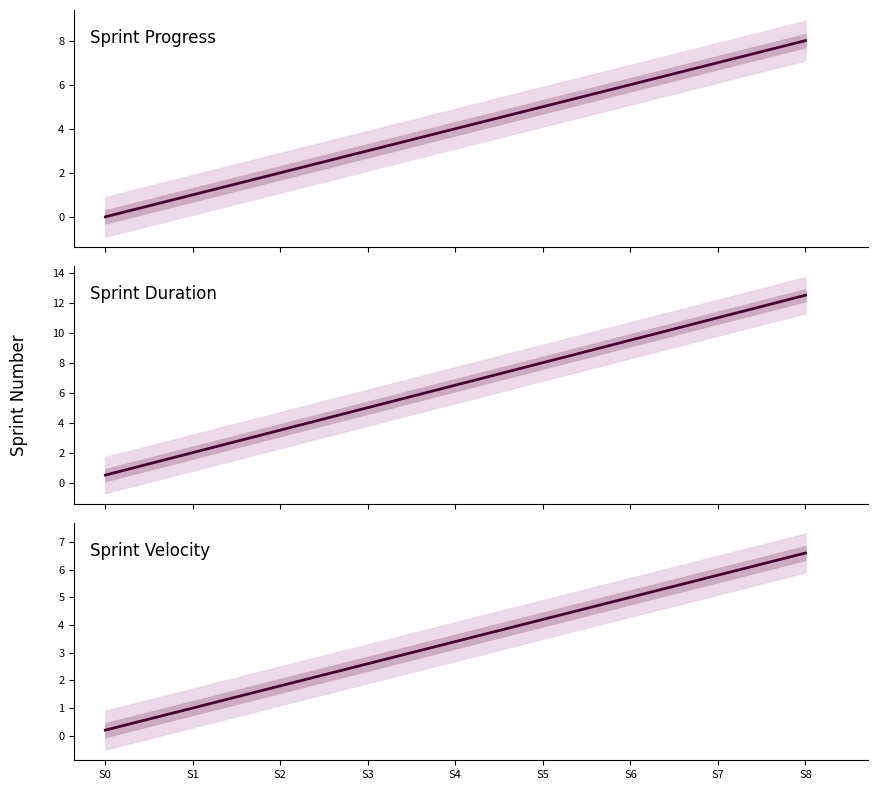

What is the value of the 6th point from the left?

4.2